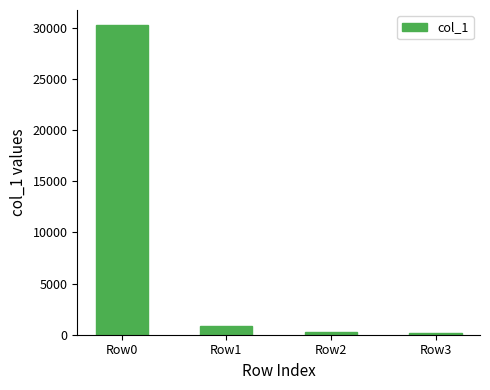

Between Row1 and Row0, which is larger?

Row0